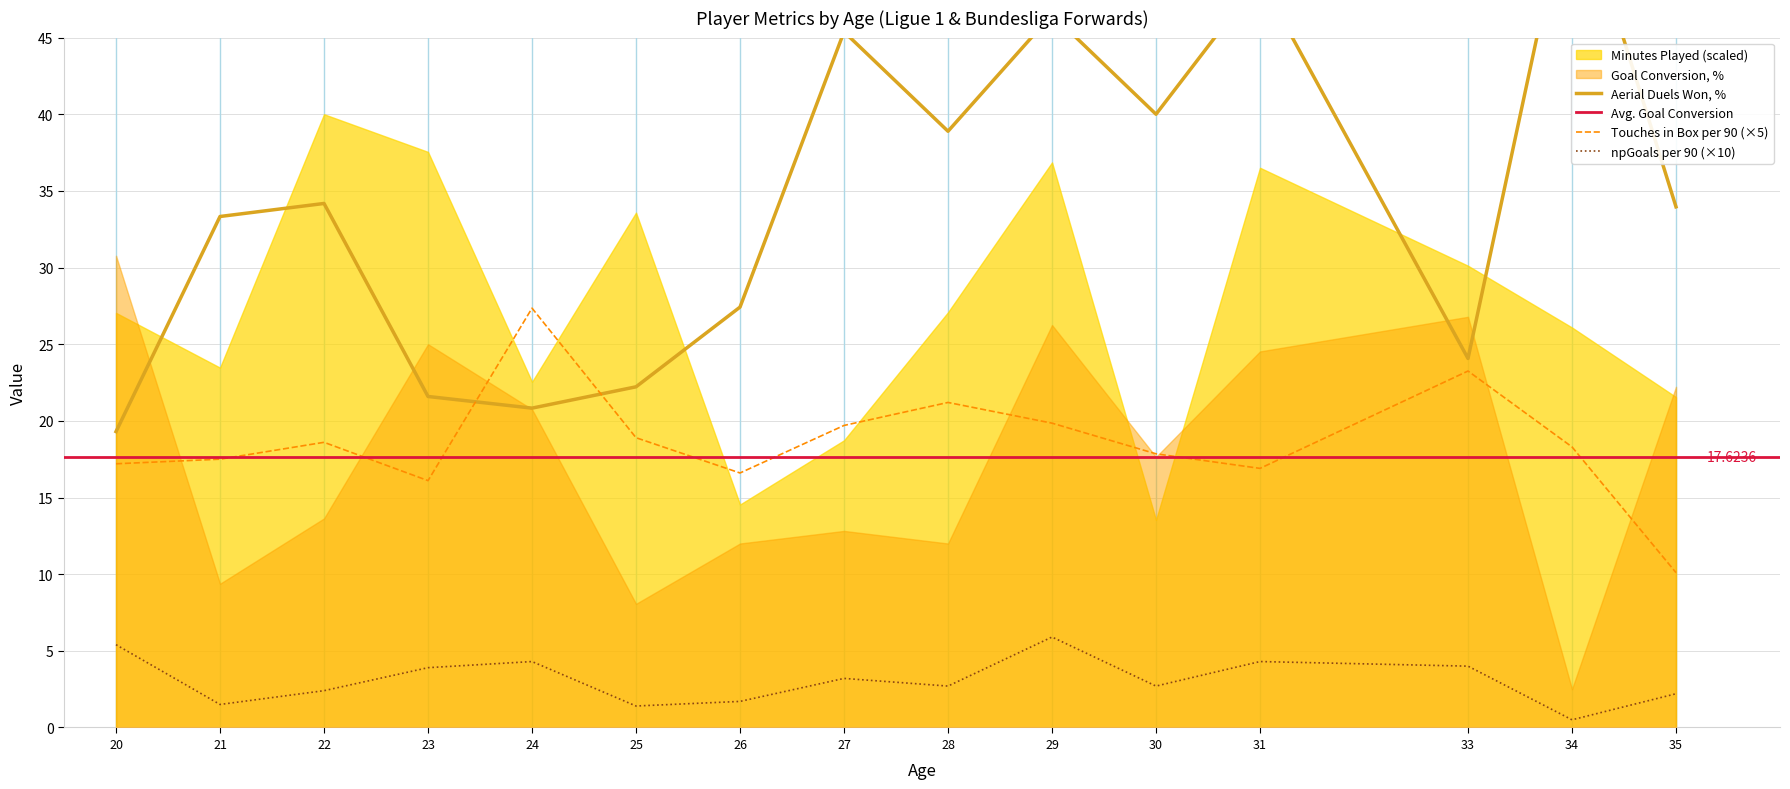

Reading left to right, extract all data points from this chart.

aerial_duels_won_pct: 19.3	33.3	34.2	21.6	20.8	22.2	27.4	45.4	38.9	46.5	40.0	48.9	24.1	55.7	34.0
touches_in_box_per90: 17.2	17.5	18.6	16.1	27.3	18.9	16.6	19.7	21.2	19.9	17.8	16.9	23.2	18.3	10.1
npgoals_per90: 5.4	1.5	2.4	3.9	4.3	1.4	1.7	3.2	2.7	5.9	2.7	4.3	4.0	0.5	2.2